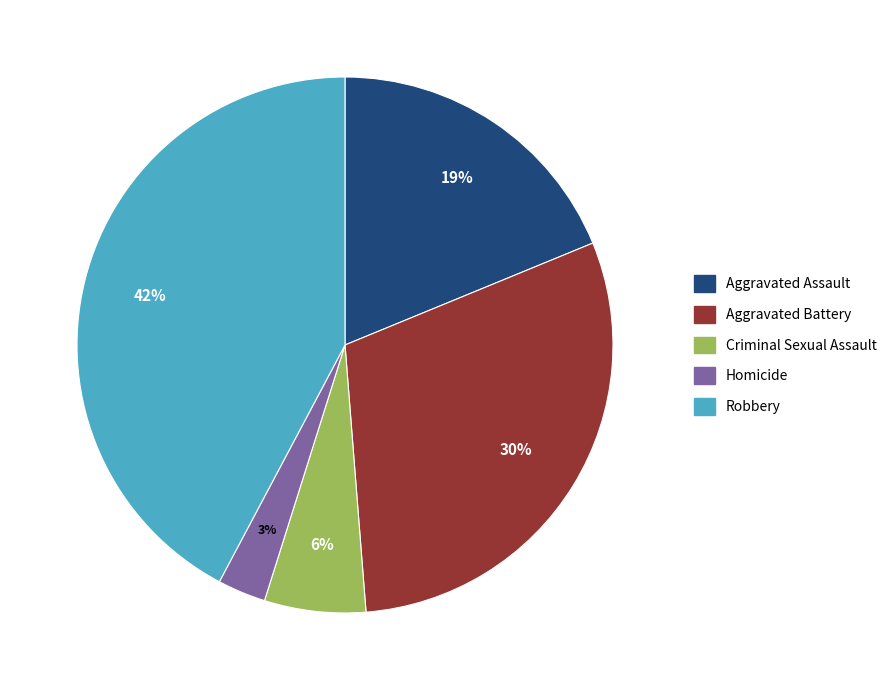

Which category has the biggest portion of the pie?

Robbery